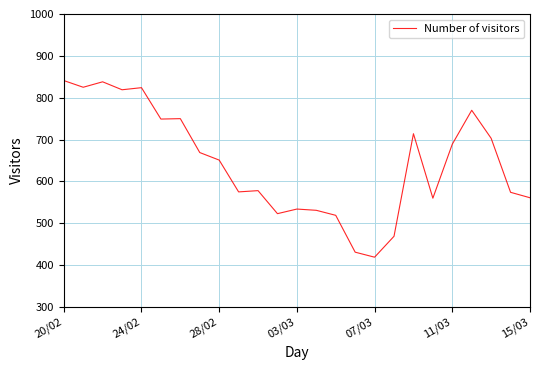

What is the difference between the maximum and minimum values?

422